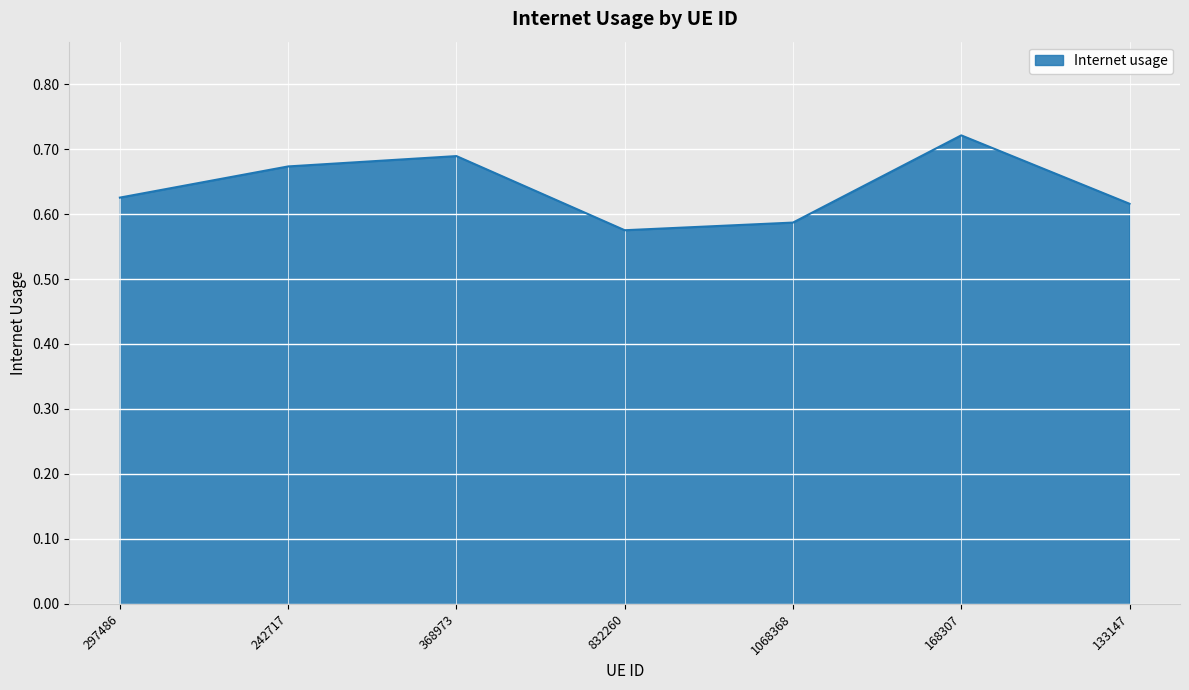

Between 133147 and 368973, which is larger?

368973